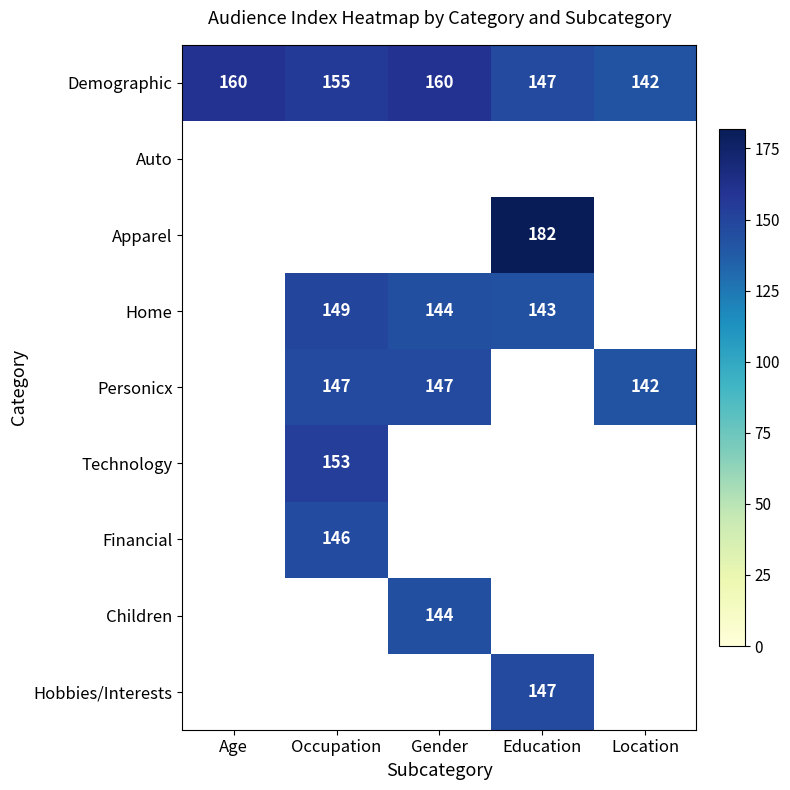

What is the sum of the Demographic values at Age and Location?

302